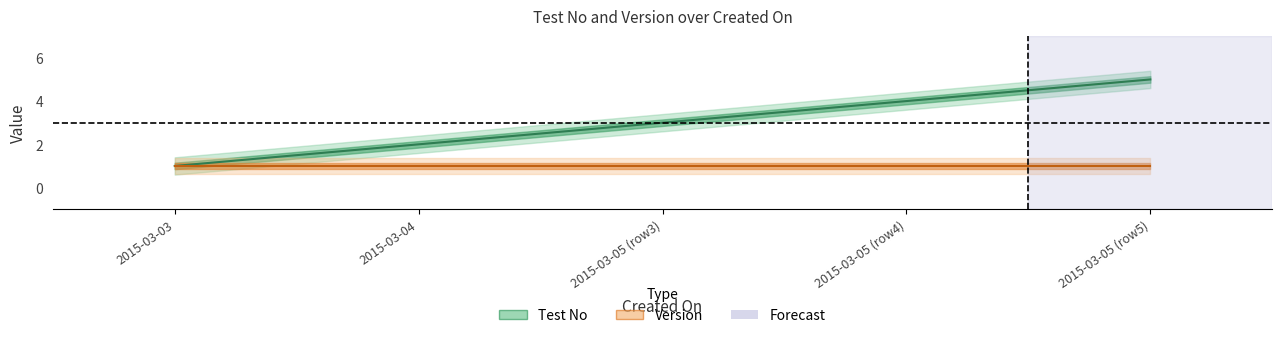

What is the value of the 1st point from the left?

1